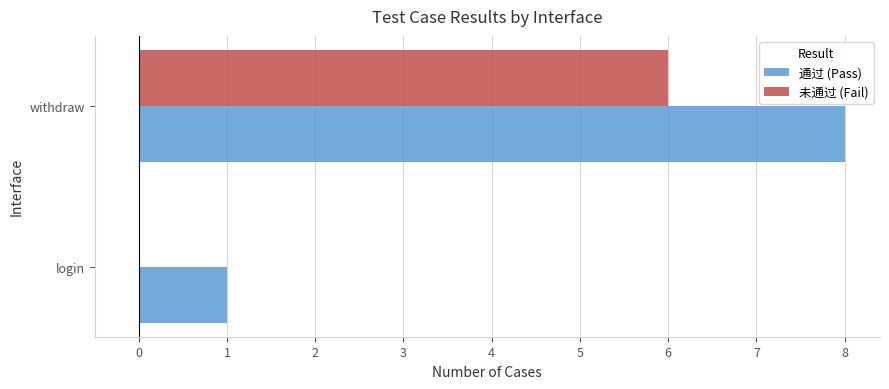

What is the sum of all 未通过 (Fail) values?

6